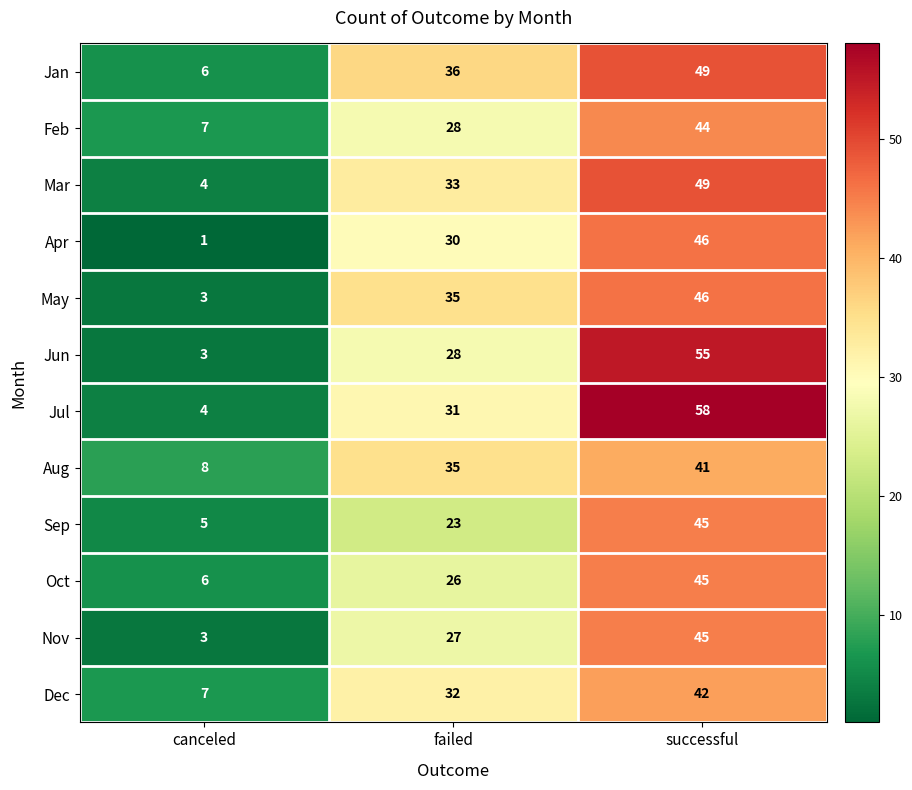

How many data points in Feb are less than 28?

1